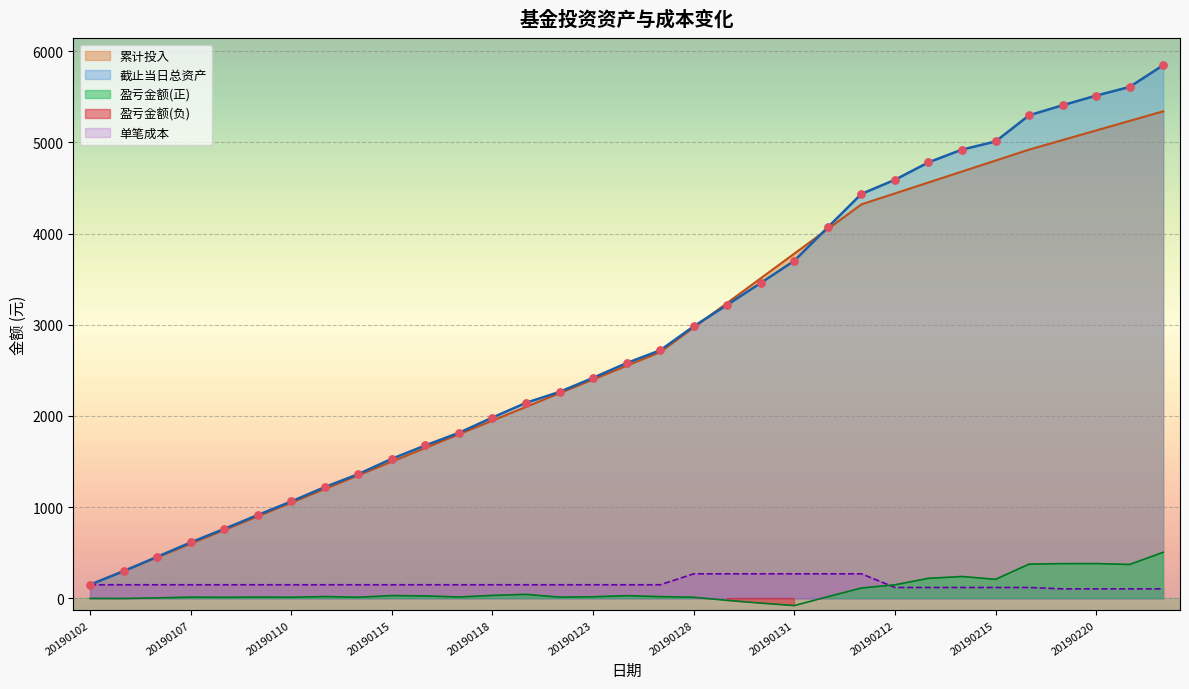

At which category is the sum across all series the highest?

20190222